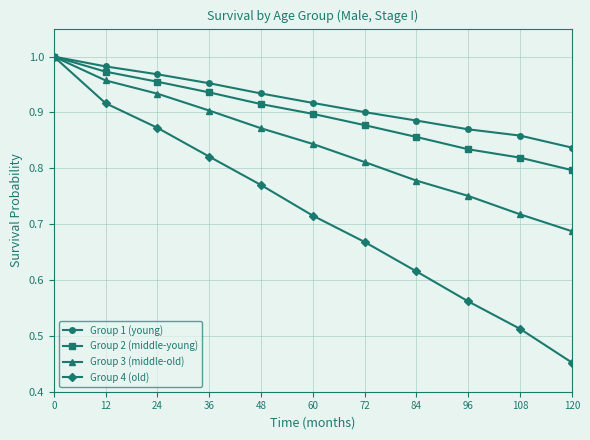

Which series has the widest spread of values?

Group 4 (old)